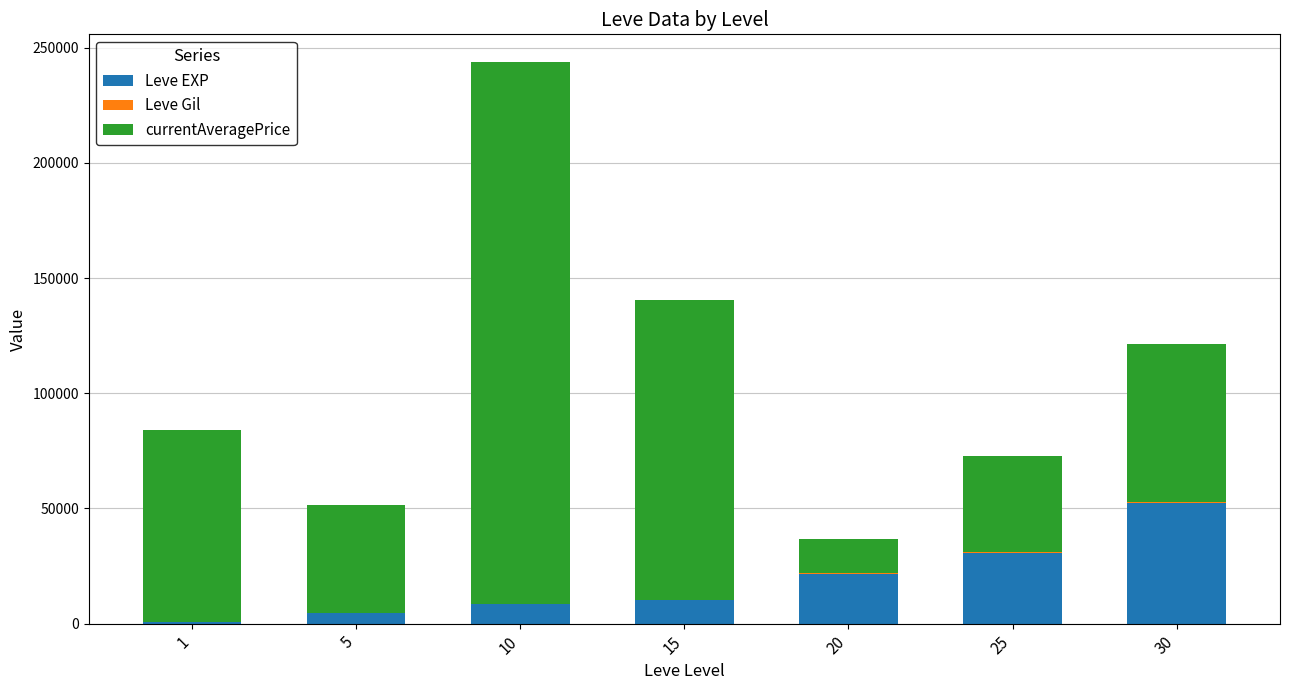

What is the maximum value for Leve EXP?

52220.0